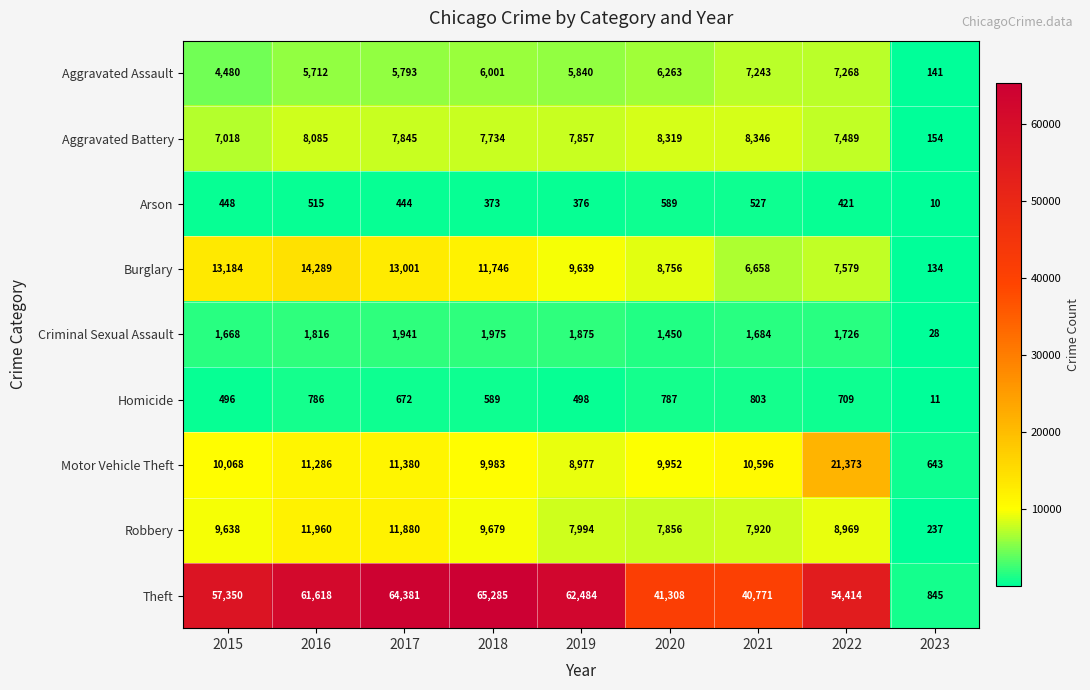

Between 2020 and 2023, which series saw the biggest shift?

Theft